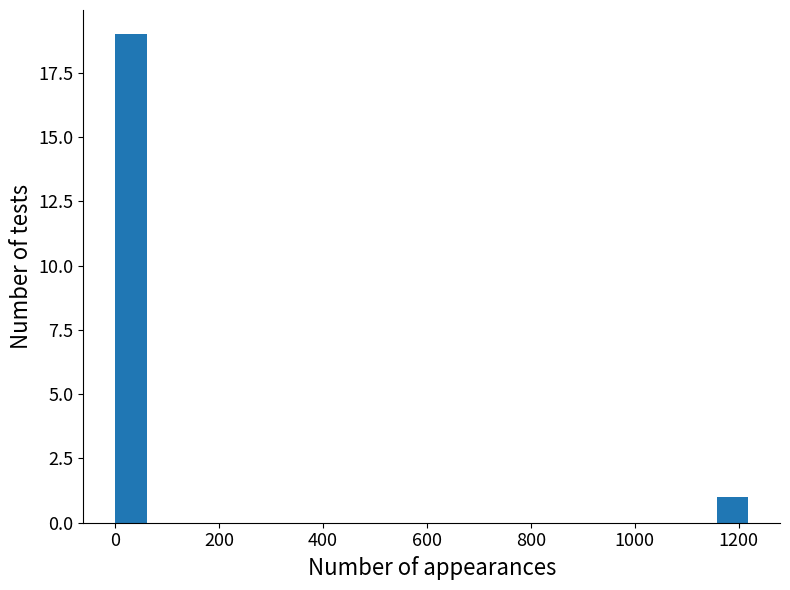

Read against the x-axis, roughly where is the centre of the tallest bar?

40